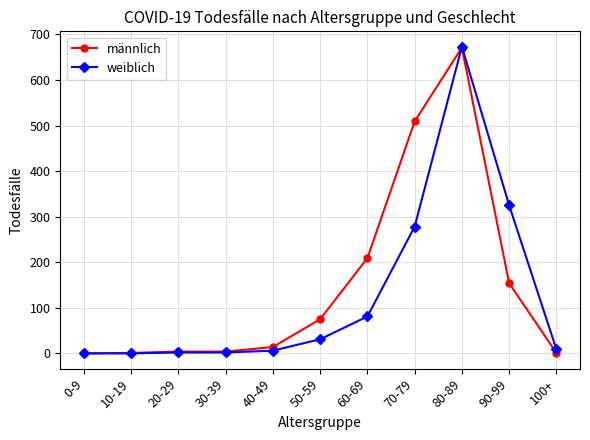

After their last crossing, which series has the higher values: männlich or weiblich?

weiblich